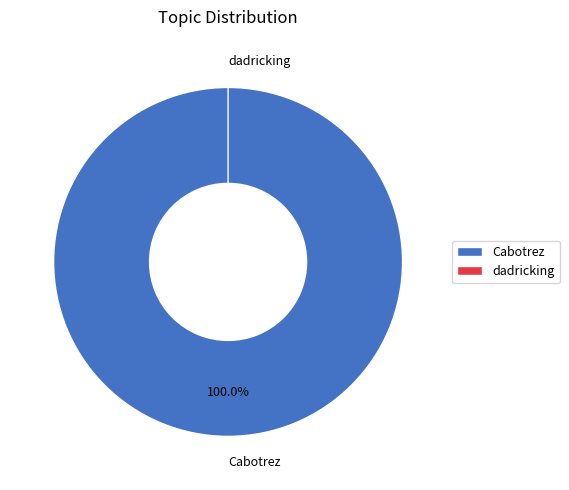

Does Cabotrez represent more than half of the total?

Yes